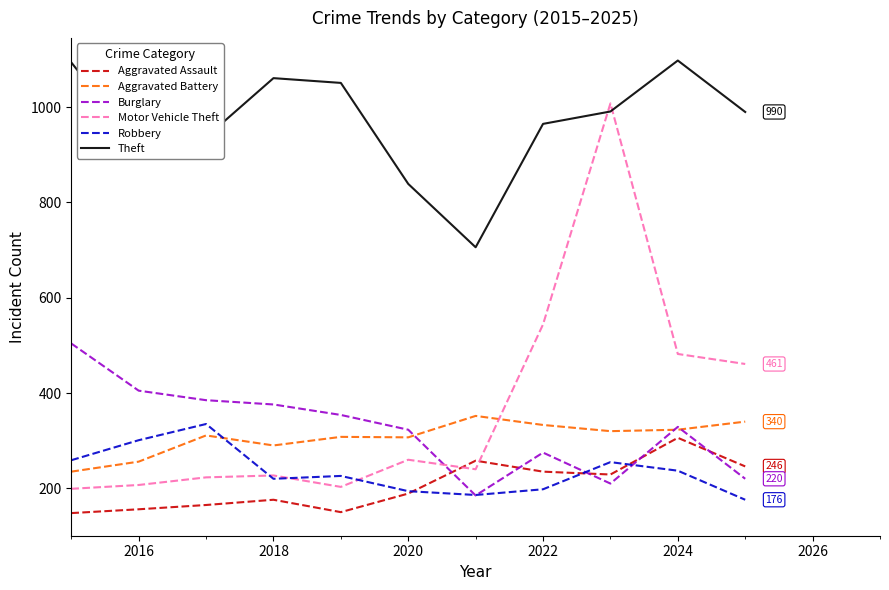

What is the minimum value for Motor Vehicle Theft?

199